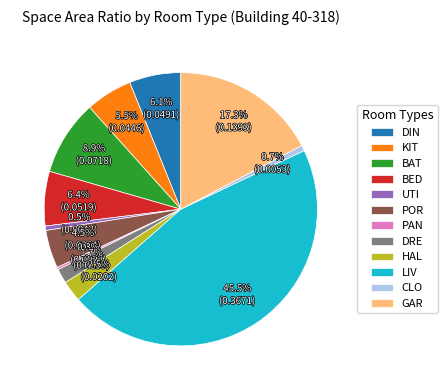

Which has a higher value, DIN or DRE?

DIN